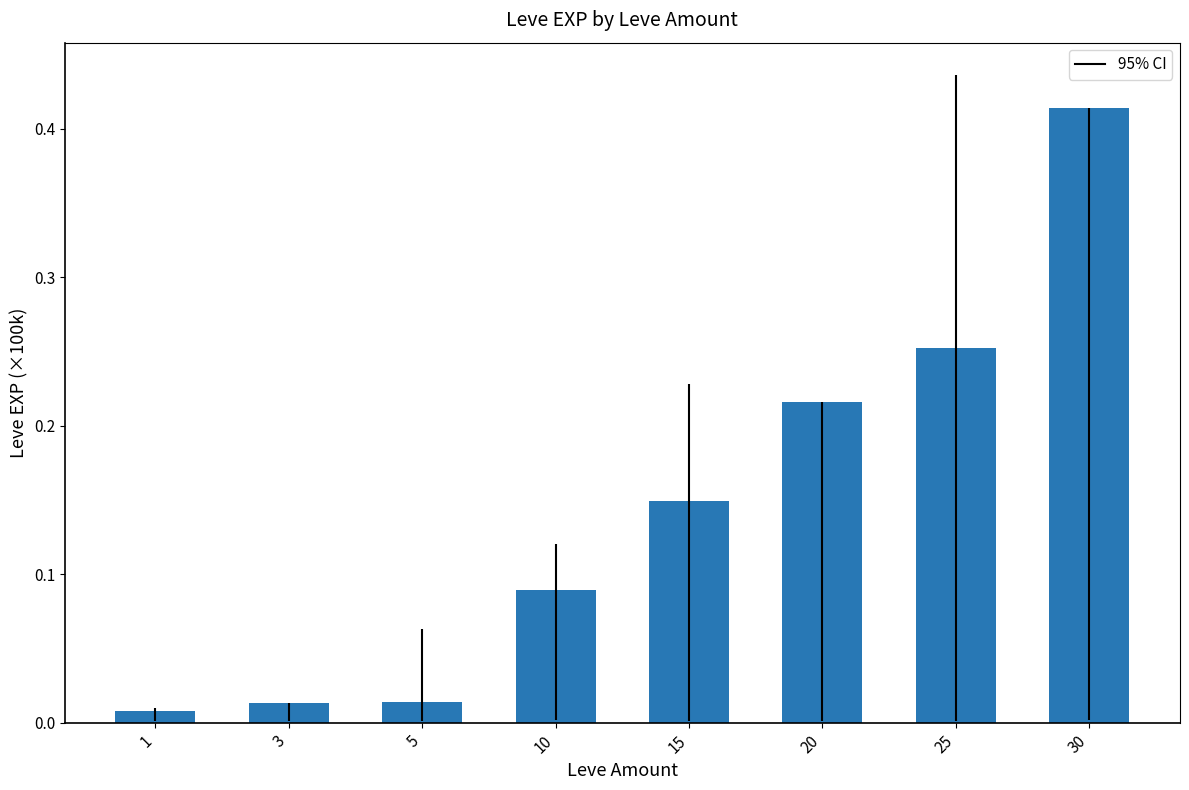

The chart shows a value of 0.1 at 20. True or false?

False